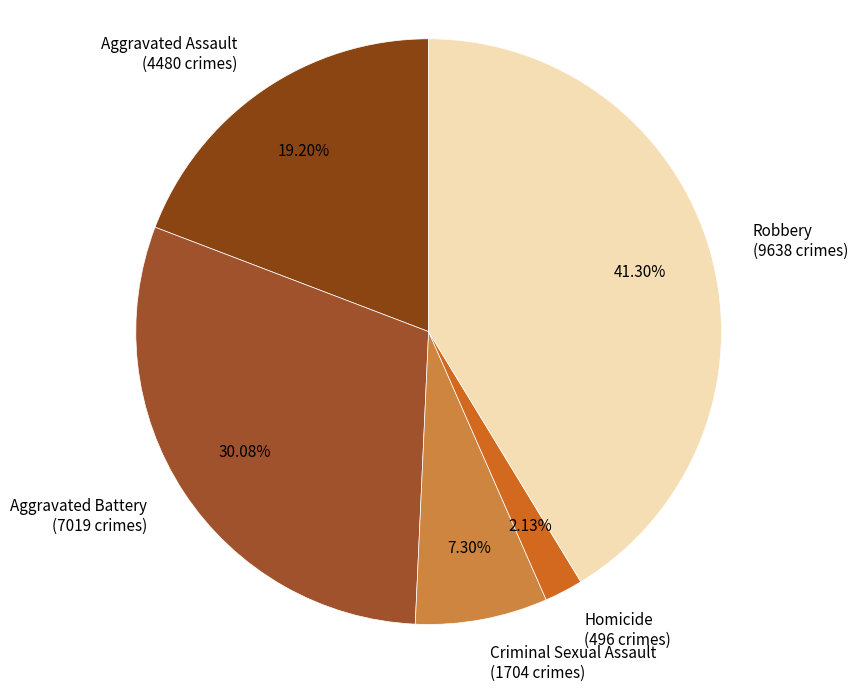

Is there any slice that represents more than half of the pie?

No